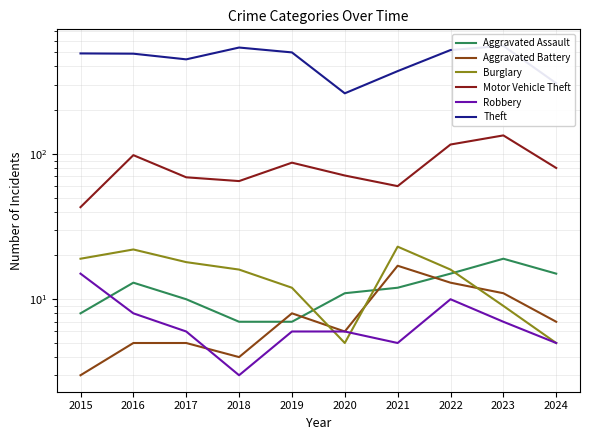

At which label does Burglary first exceed 16?

2015